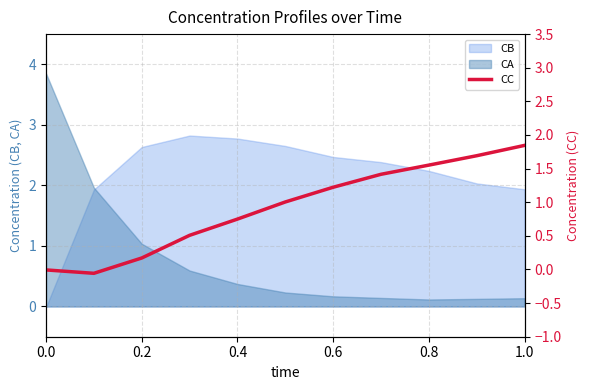

The CA series shows 3.8 at 0.0. True or false?

True